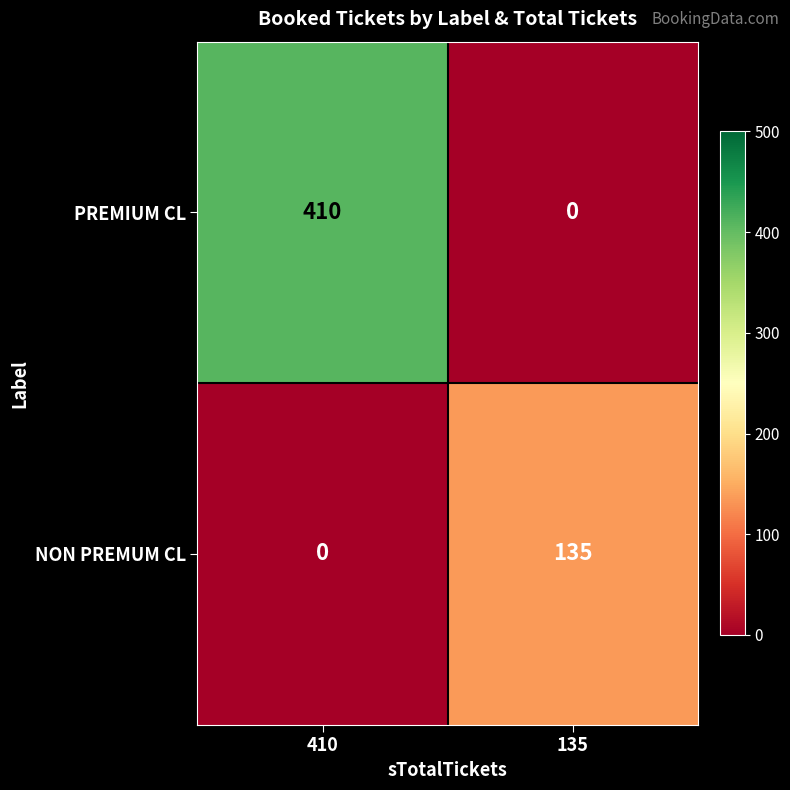

List the series in order of their overall mean, lowest first.

NON PREMUM CL, PREMIUM CL